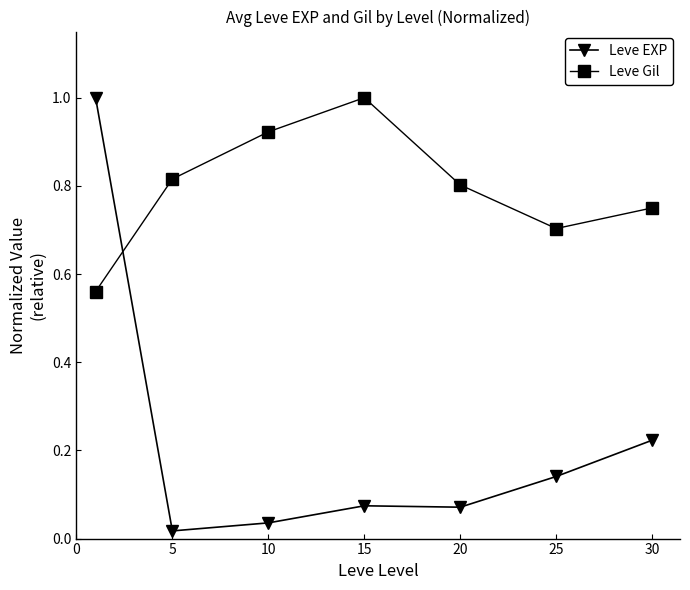

True or false: Leve Gil and Leve EXP intersect in this chart.

True